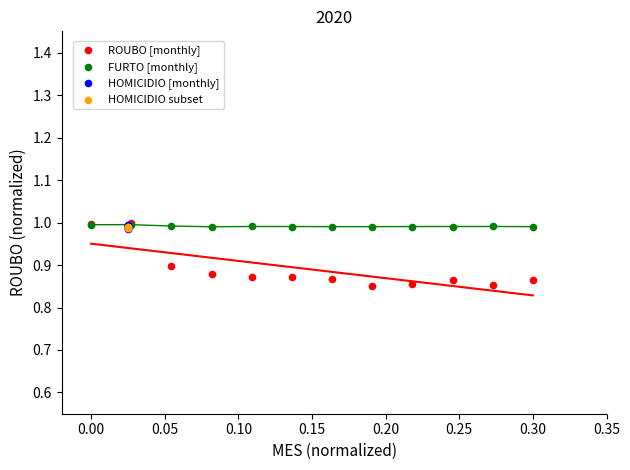

Which series has the widest spread of Y values?

ROUBO [monthly]